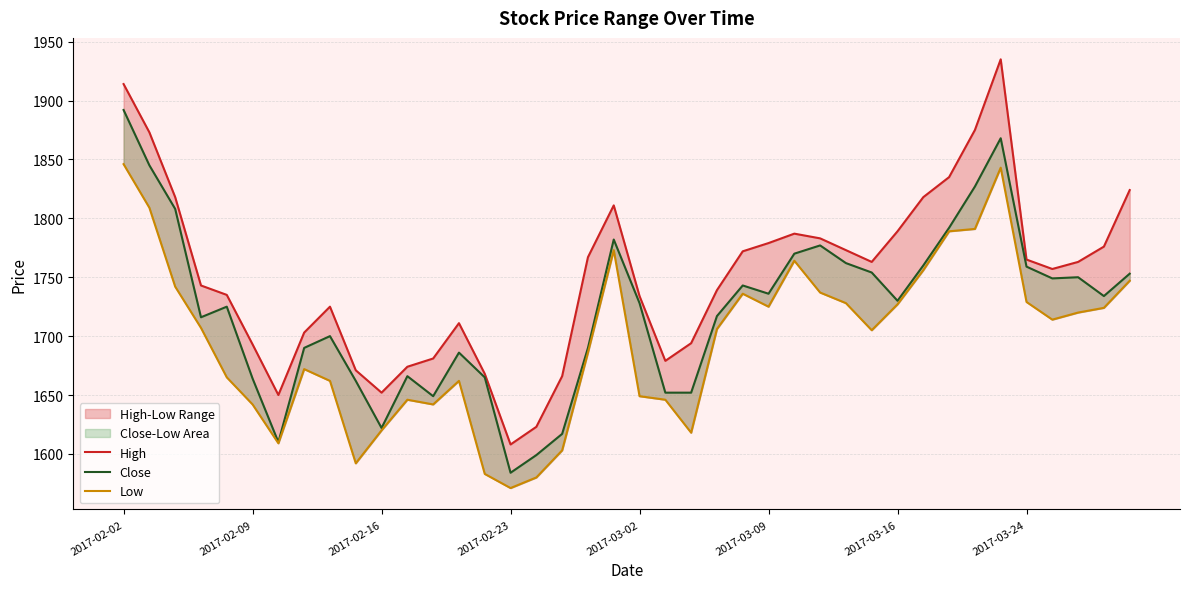

Is it true that High equals 946 at 18?

False